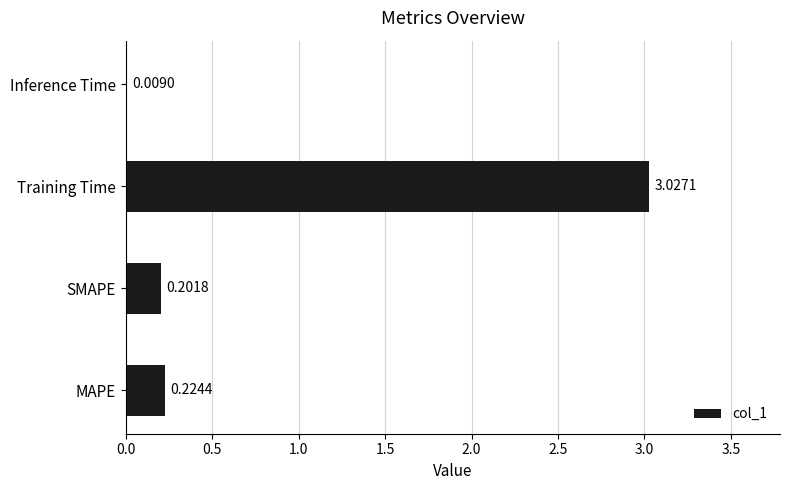

What is the sum of the values at Training Time and SMAPE?

3.2